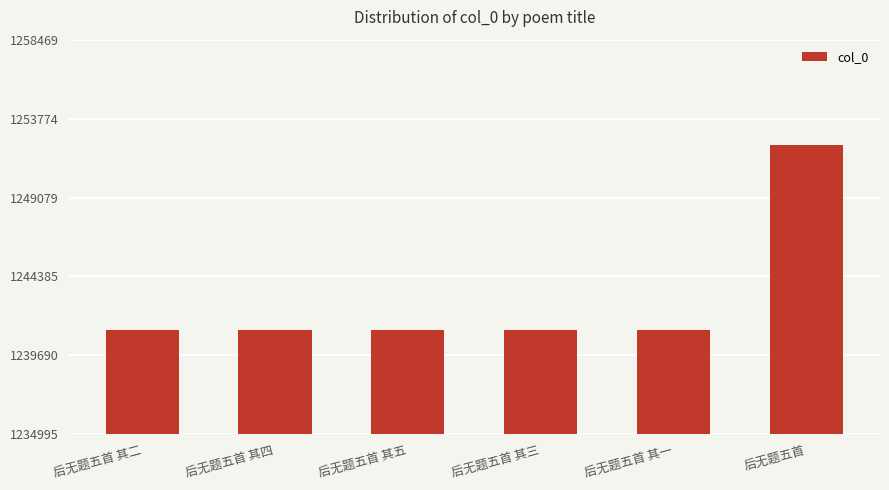

True or false: the data shows 1241205 at 后无题五首 其四.

True